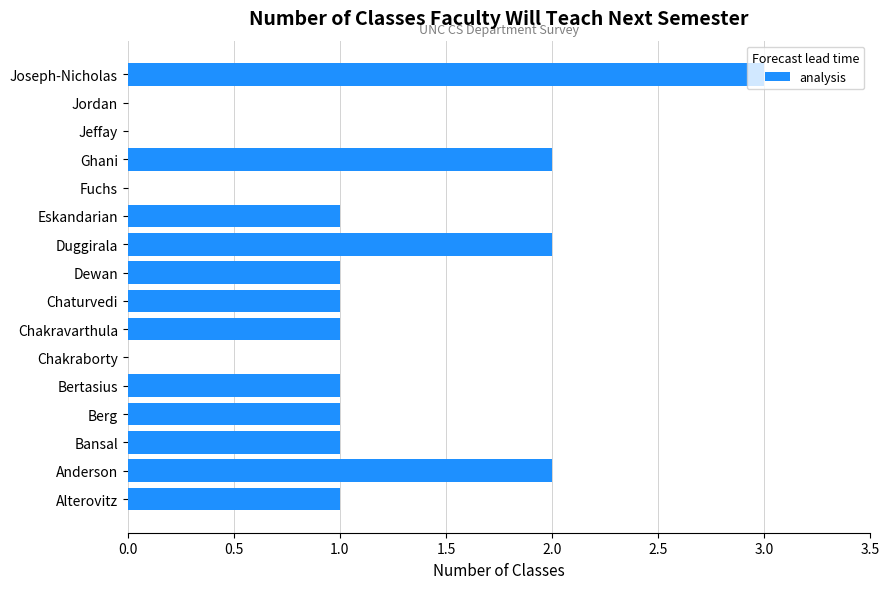

At which category does the chart reach its peak across all series?

Joseph-Nicholas